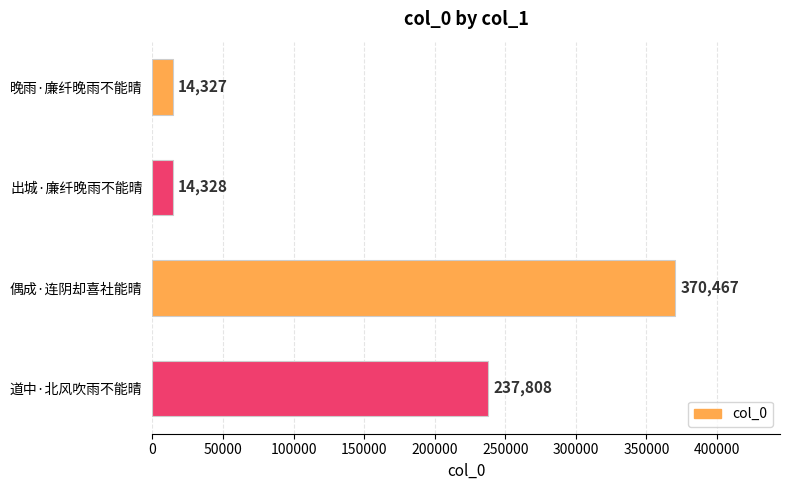

Which label corresponds to the smallest value in the chart?

晚雨·廉纤晚雨不能晴